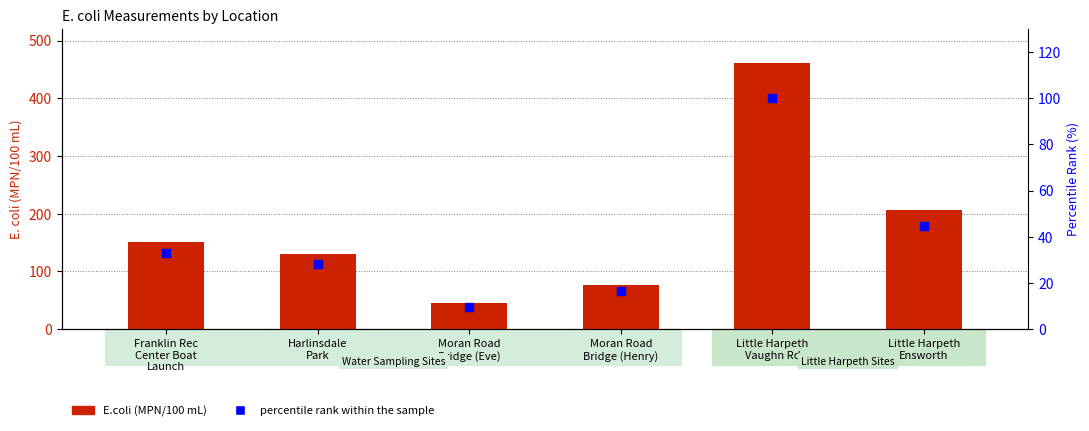

Which series contains the highest Y value?

E.coli (MPN/100 mL)